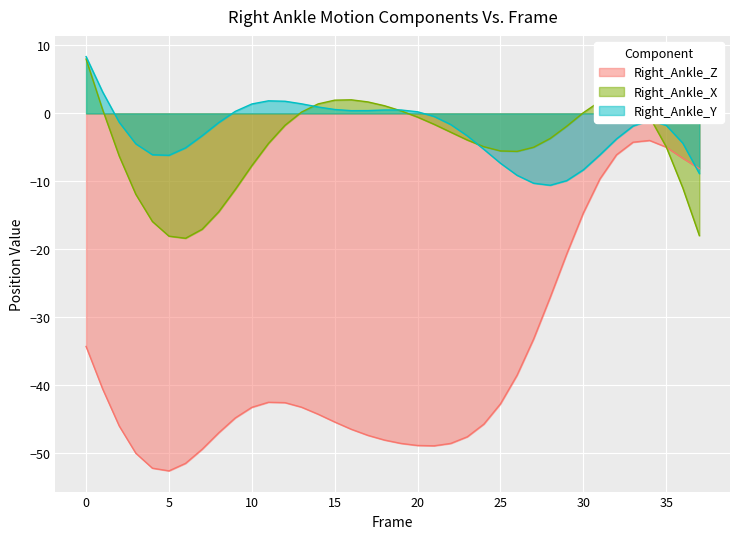

True or false: Right_Ankle_Z and Right_Ankle_Y cross at least once.

True